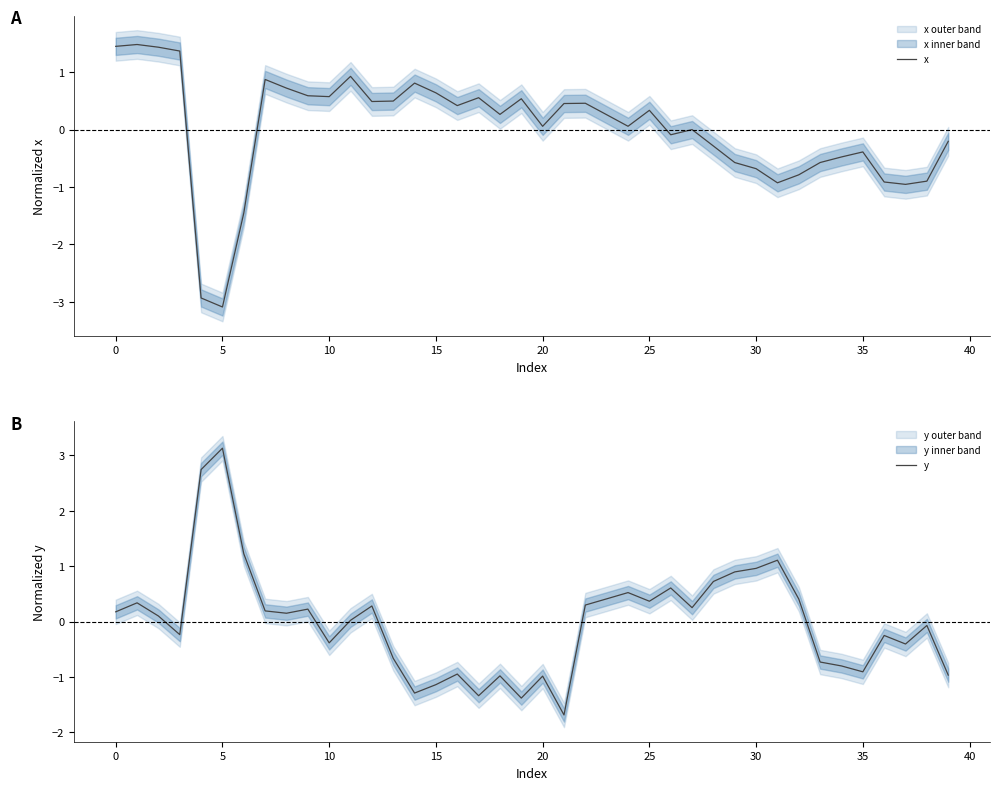

True or false: y has more than 2 interior local peaks.

True